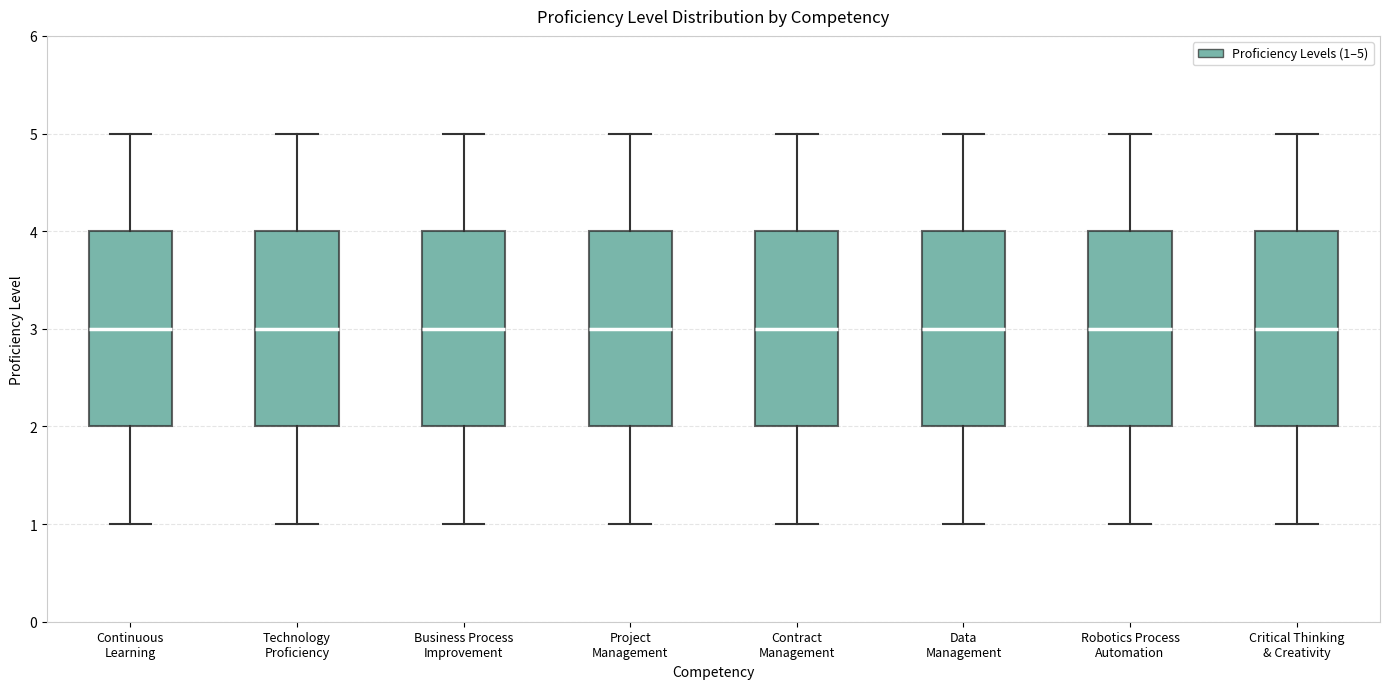

Where is the upper edge of the box for Data Management on the y-axis? The values are not printed on the chart, so give them approximately, as read against the axis.

4